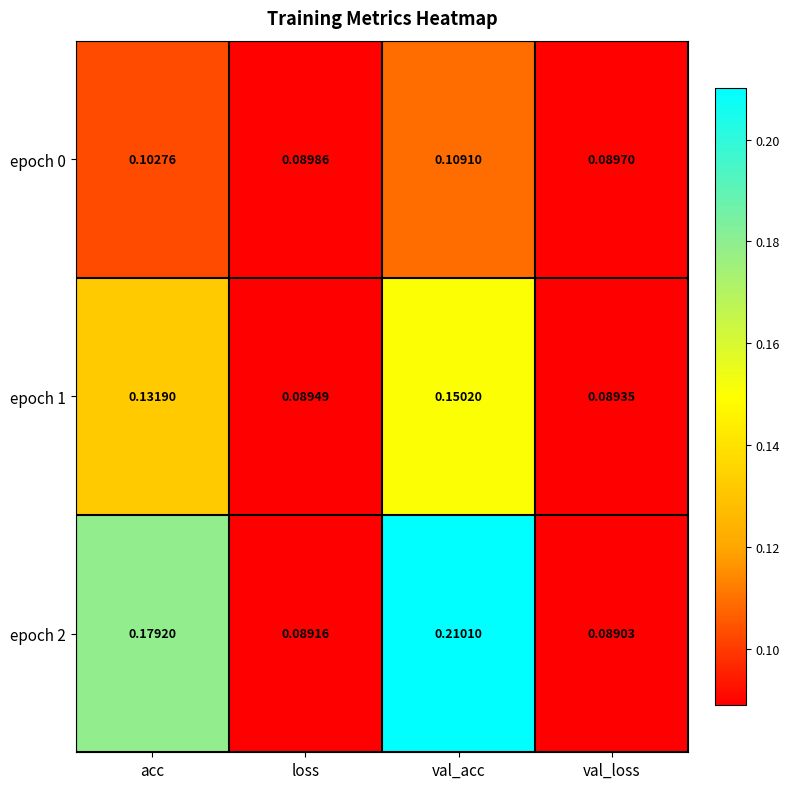

At which label does epoch 1 reach its minimum?

val_loss